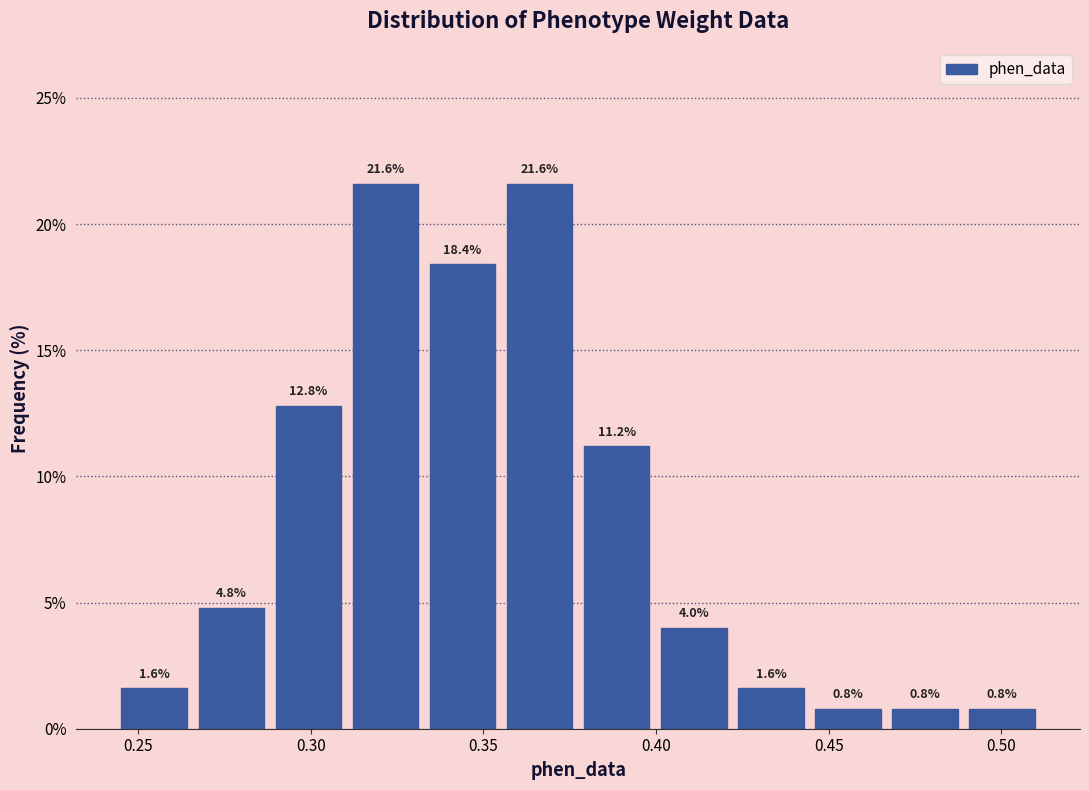

Reading left to right, list every bar in this chart as the range it spans on the x-axis followed by its height. The bar edges are not printed on the chart, so give them approximately, as read against the axis.

0.245 to 0.265: 1.6
0.265 to 0.290: 4.8
0.290 to 0.310: 12.8
0.310 to 0.335: 21.6
0.335 to 0.355: 18.4
0.355 to 0.375: 21.6
0.375 to 0.400: 11.2
0.400 to 0.420: 4.0
0.420 to 0.445: 1.6
0.445 to 0.465: 0.8
0.465 to 0.490: 0.8
0.490 to 0.510: 0.8